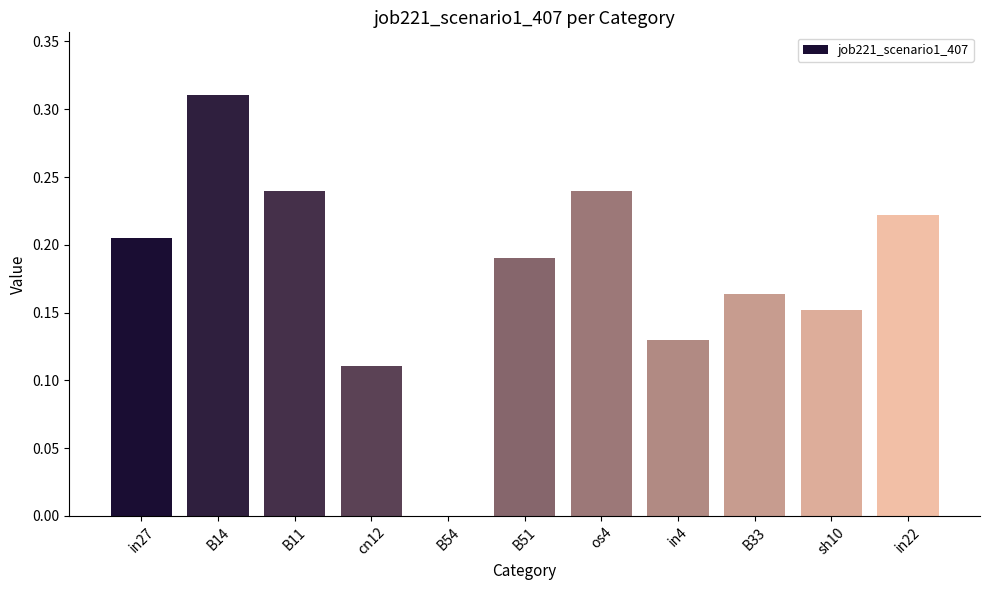

Which has a higher value, B54 or cn12?

cn12